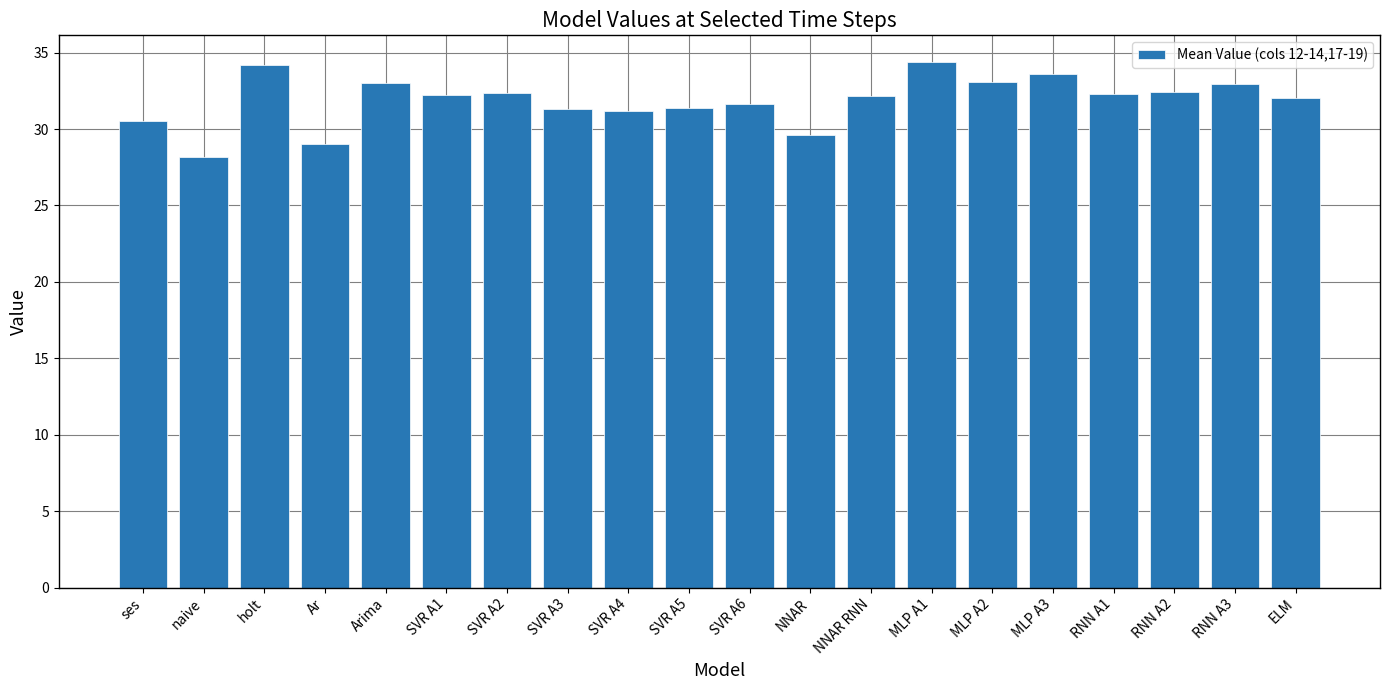

How many series are shown in this chart?

1